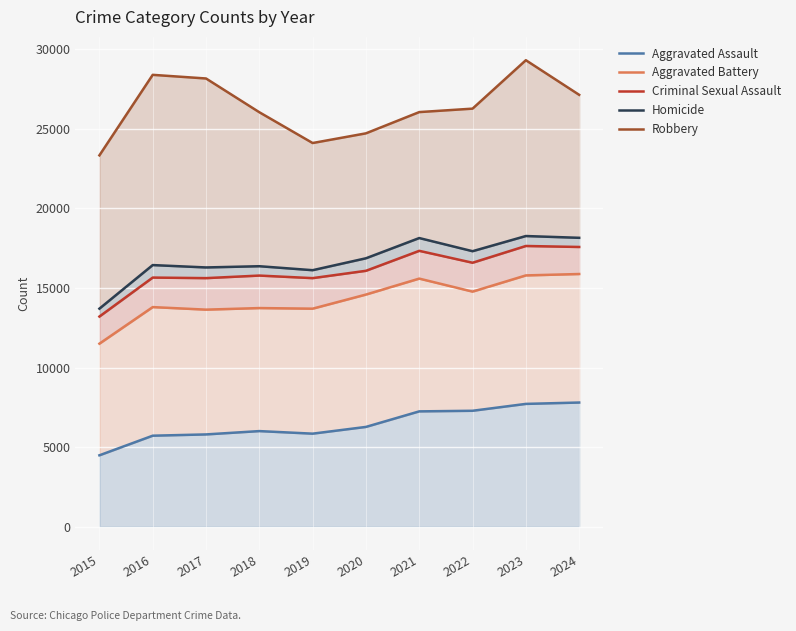

Between 2018 and 2017, which is larger?

2018